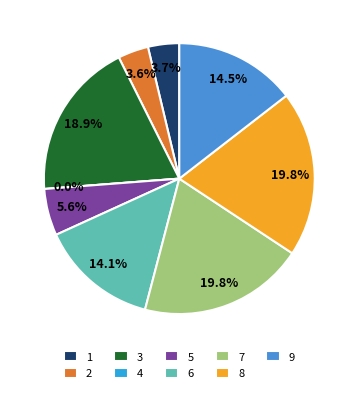

To the nearest percent, what portion does 6 represent?

14%